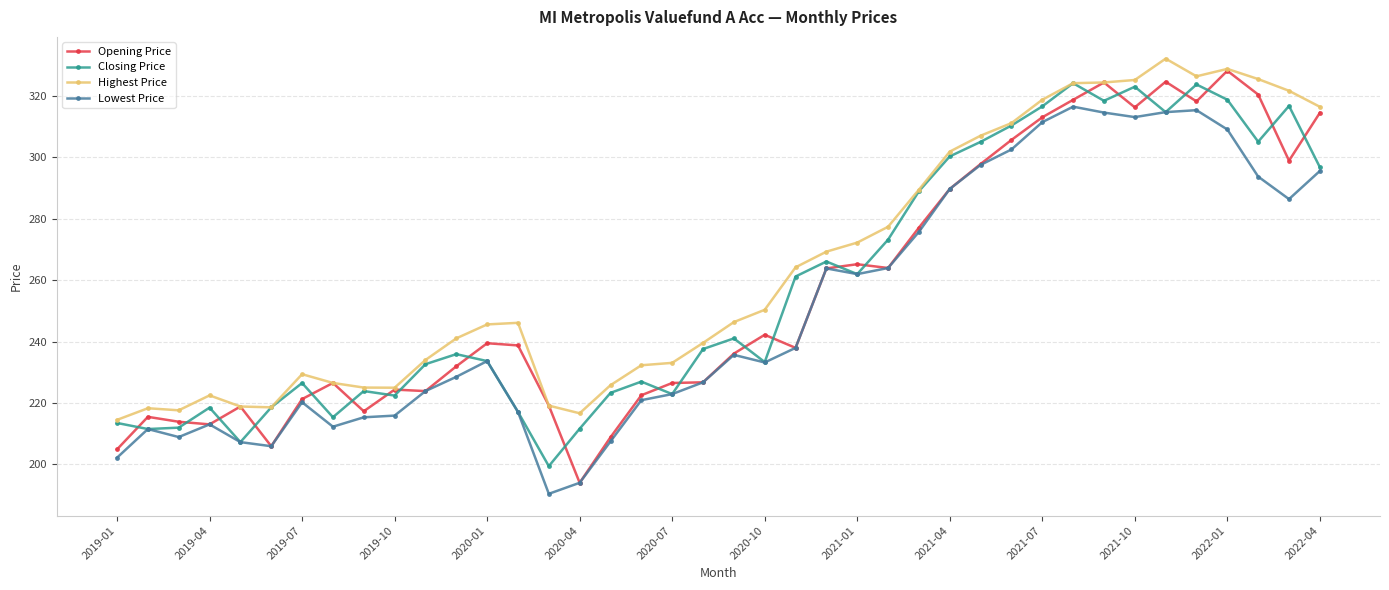

In Closing Price, how many points are higher than both neighbors (excluding endpoints)?

11